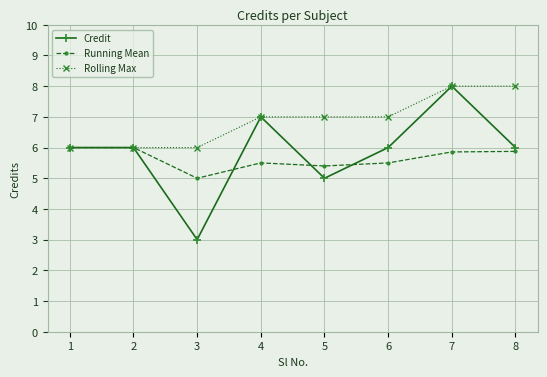

How many series are shown in this chart?

3